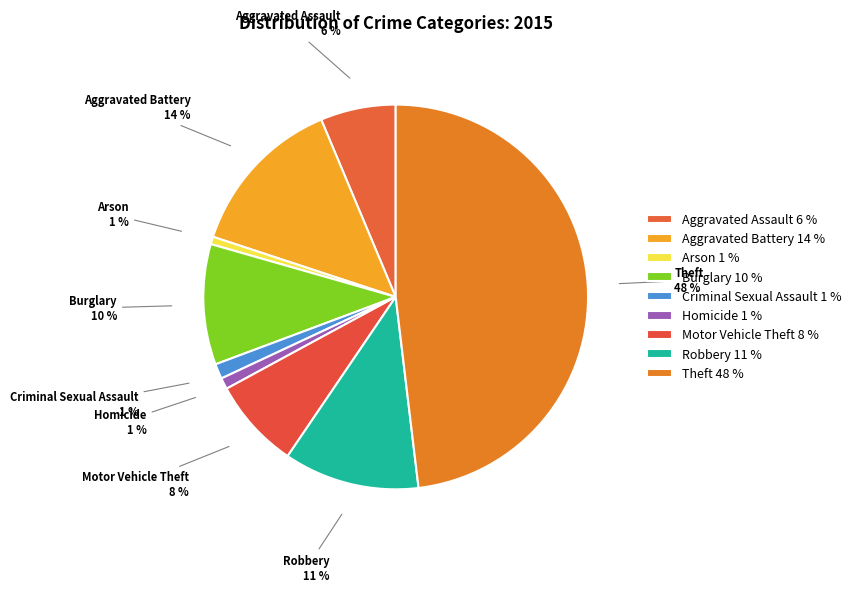

The Aggravated Assault slice represents 1% of the pie. True or false?

False